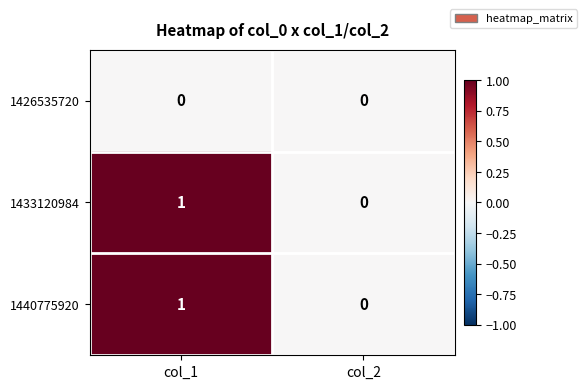

Reading right to left, extract all data points from this chart.

1426535720: col_2=0	col_1=0
1433120984: col_2=0	col_1=1
1440775920: col_2=0	col_1=1